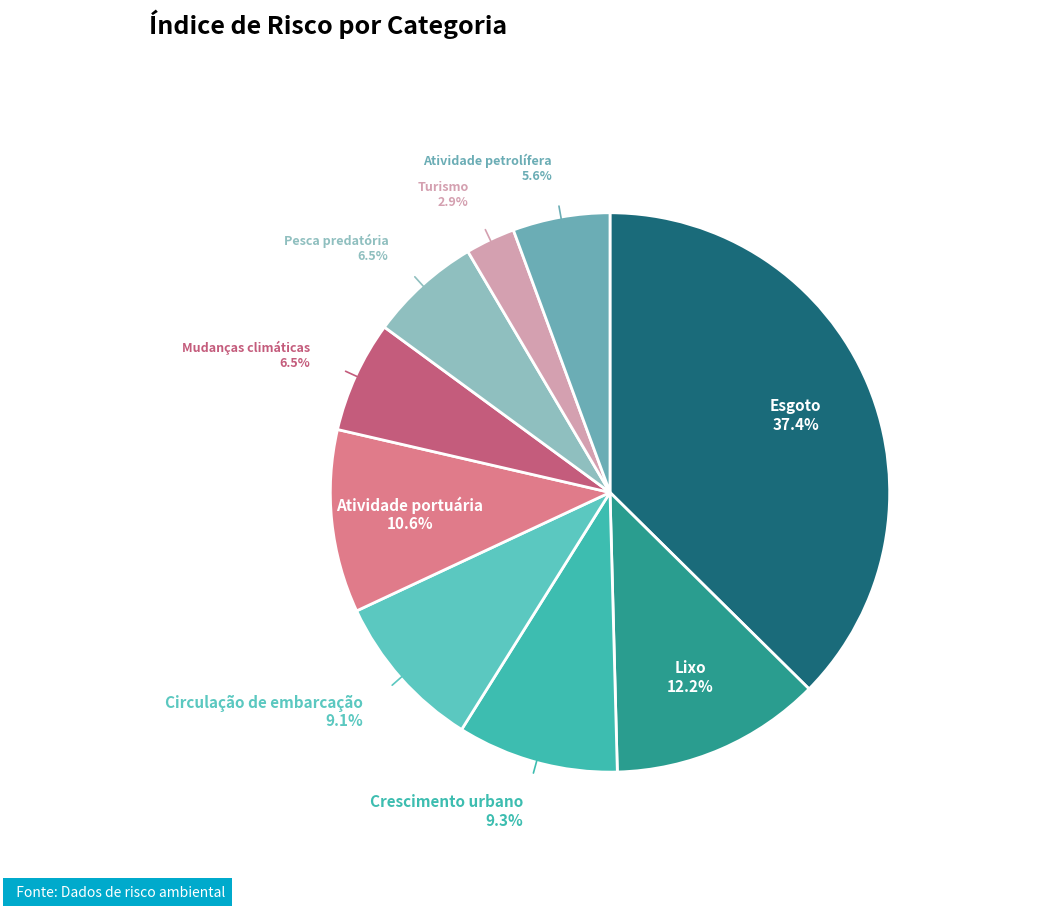

Which category has the smallest portion of the pie?

Turismo